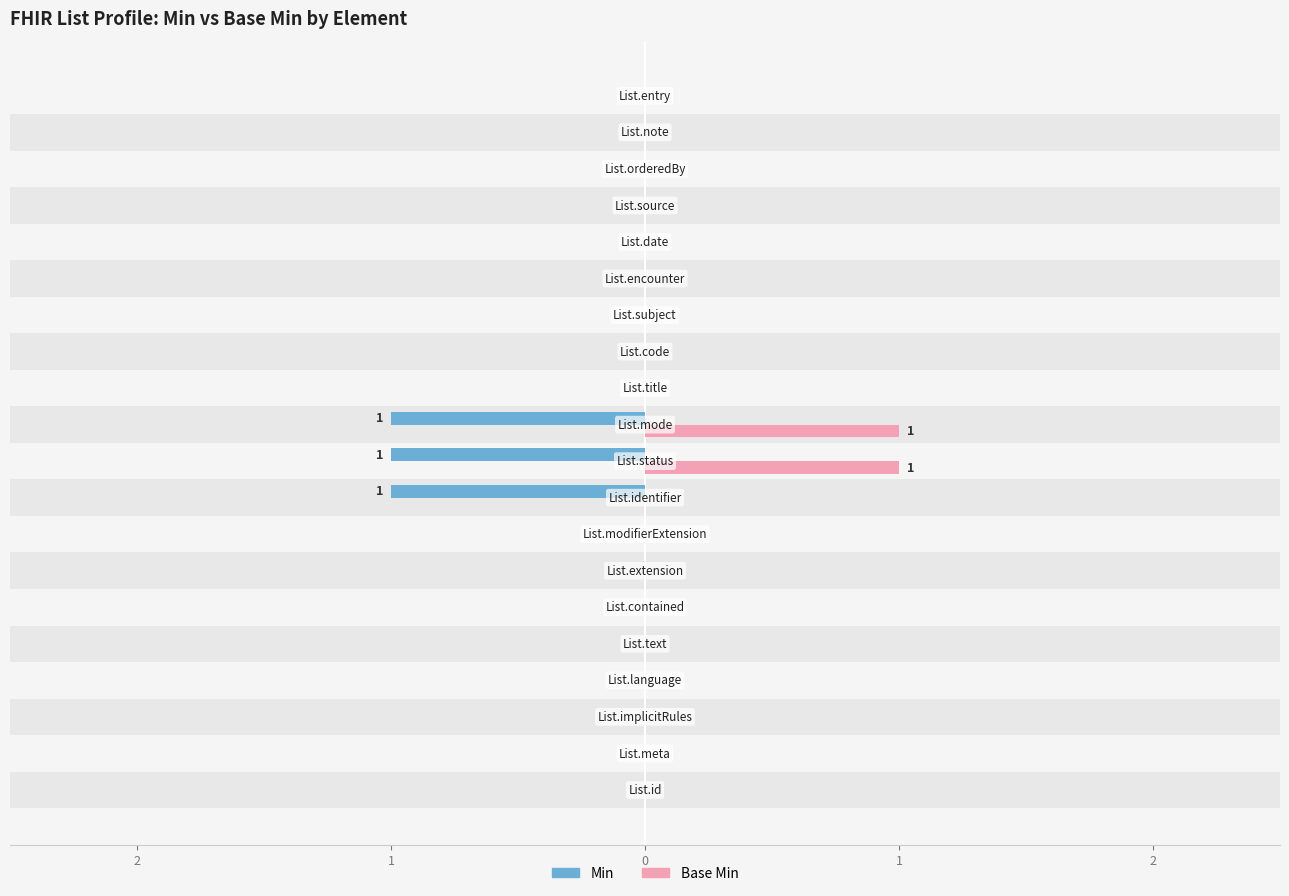

How many Min values are between 0 and 1?

20